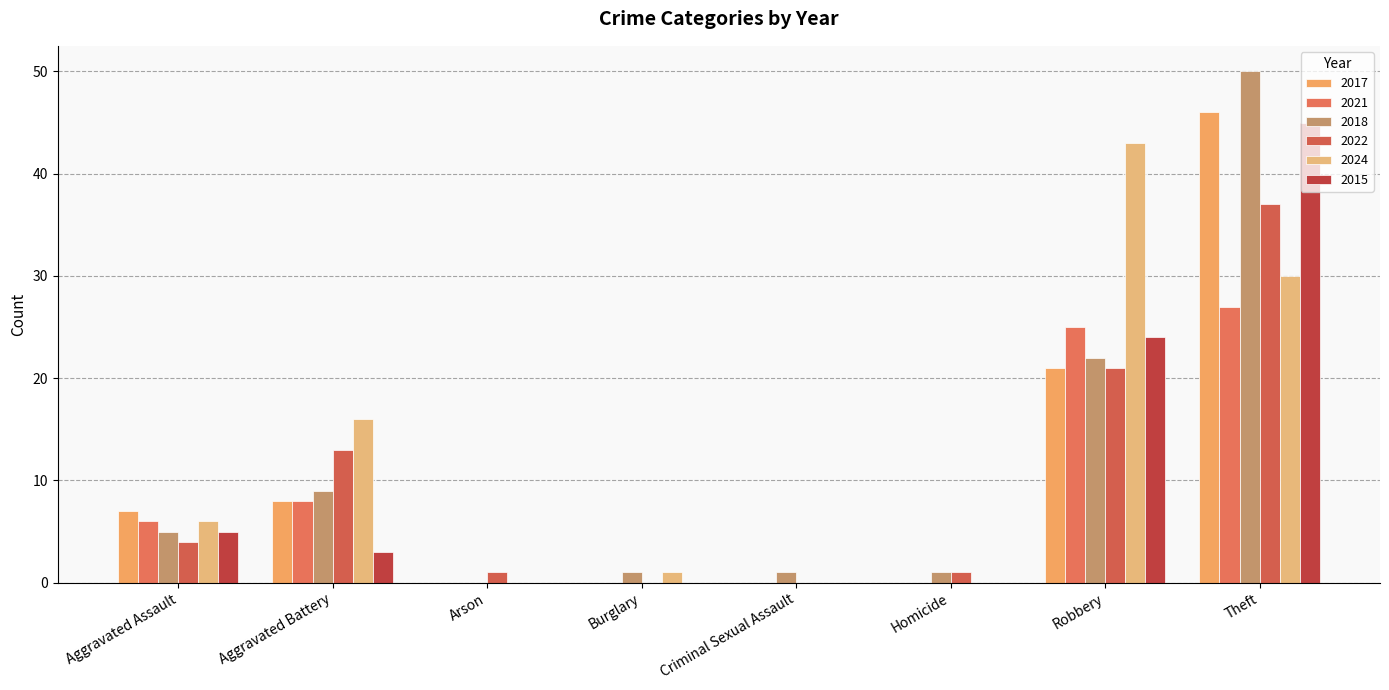

Reading left to right, extract all data points from this chart.

2017: 7	8	0	0	0	0	21	46
2021: 6	8	0	0	0	0	25	27
2018: 5	9	0	1	1	1	22	50
2022: 4	13	1	0	0	1	21	37
2024: 6	16	0	1	0	0	43	30
2015: 5	3	0	0	0	0	24	45